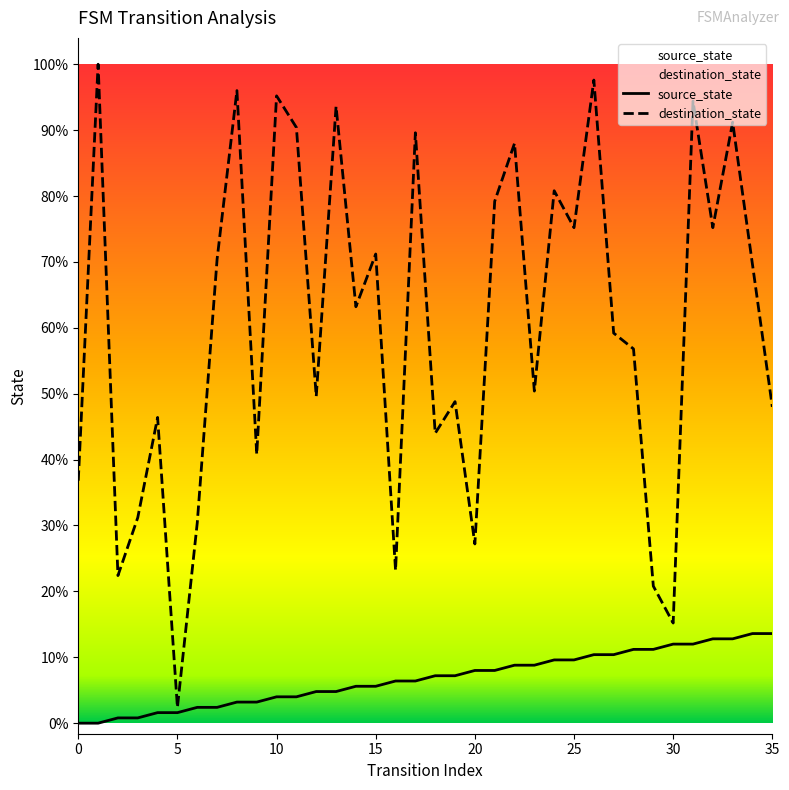

Which category has the highest value in the destination_state series?

1